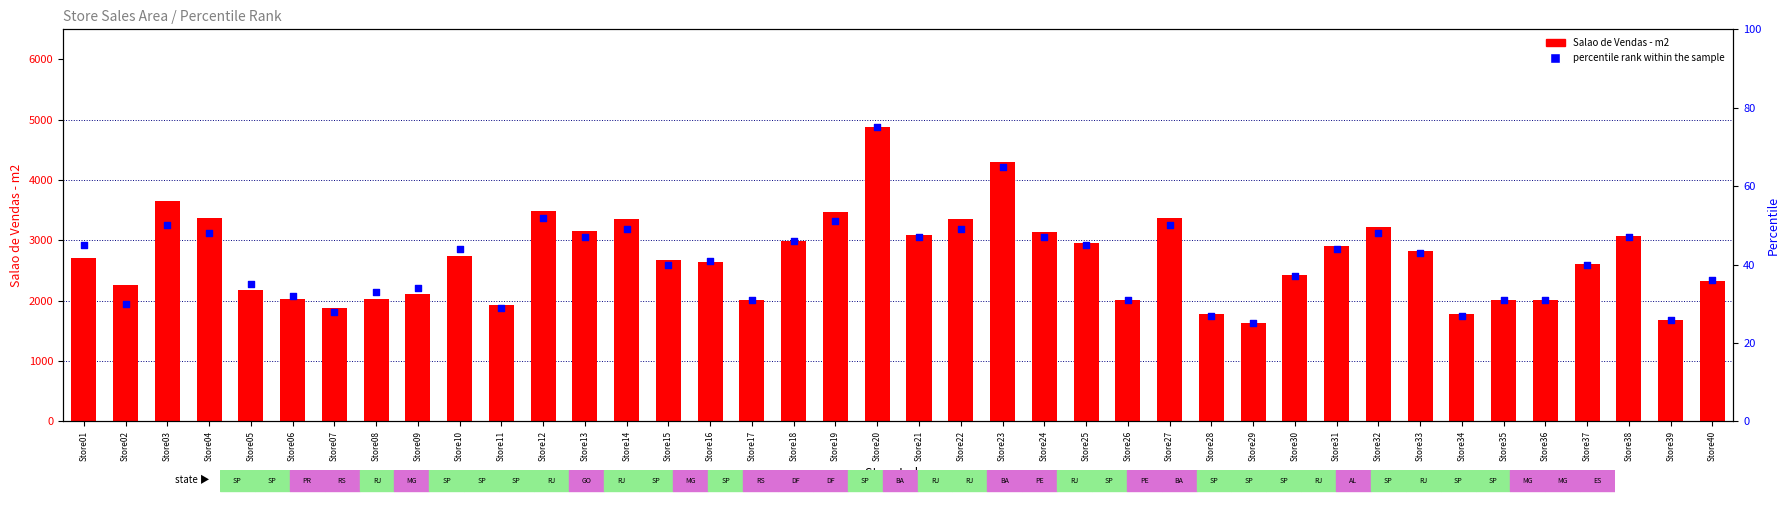

What are all the series names shown in the legend?

Salao de Vendas - m2, percentile rank within the sample